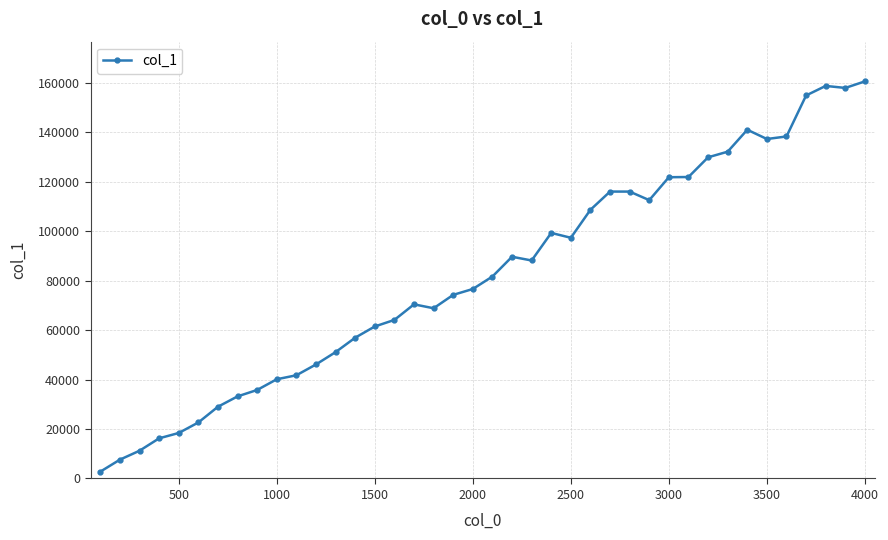

What is the difference between the maximum and minimum values?

157806